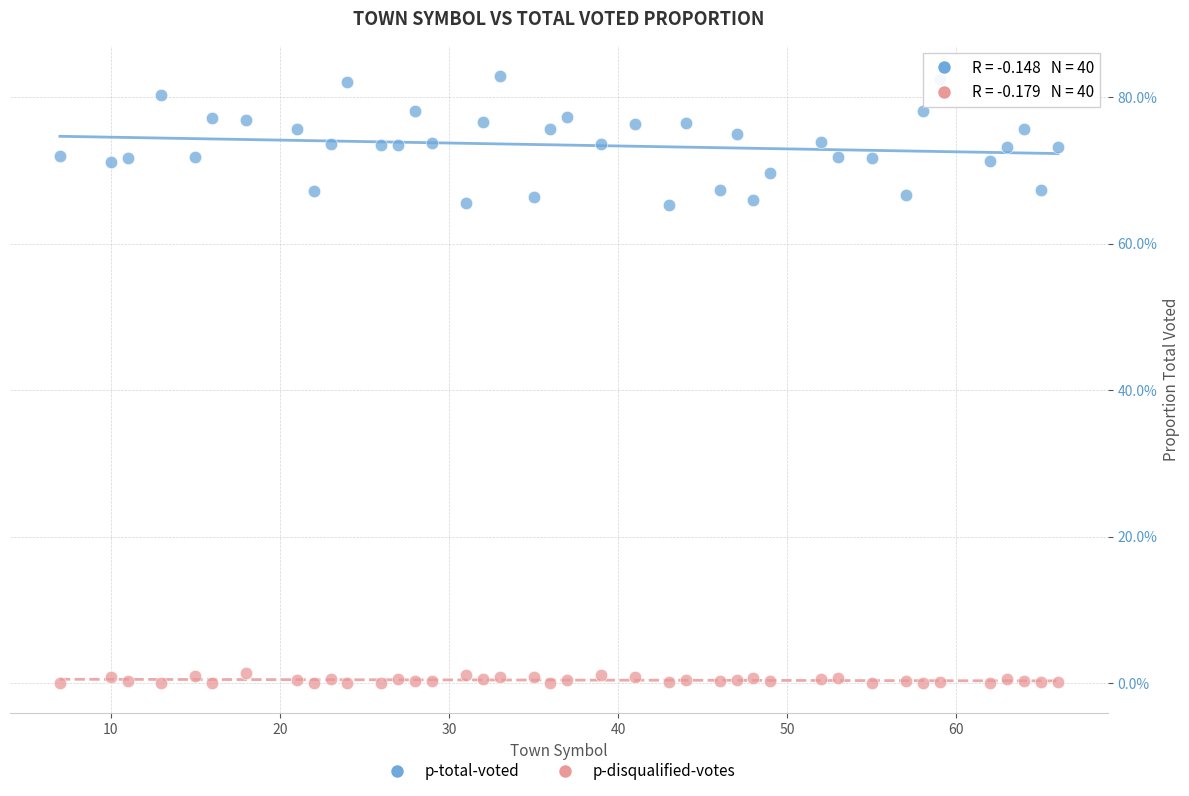

Which series contains the highest Y value?

p-total-voted